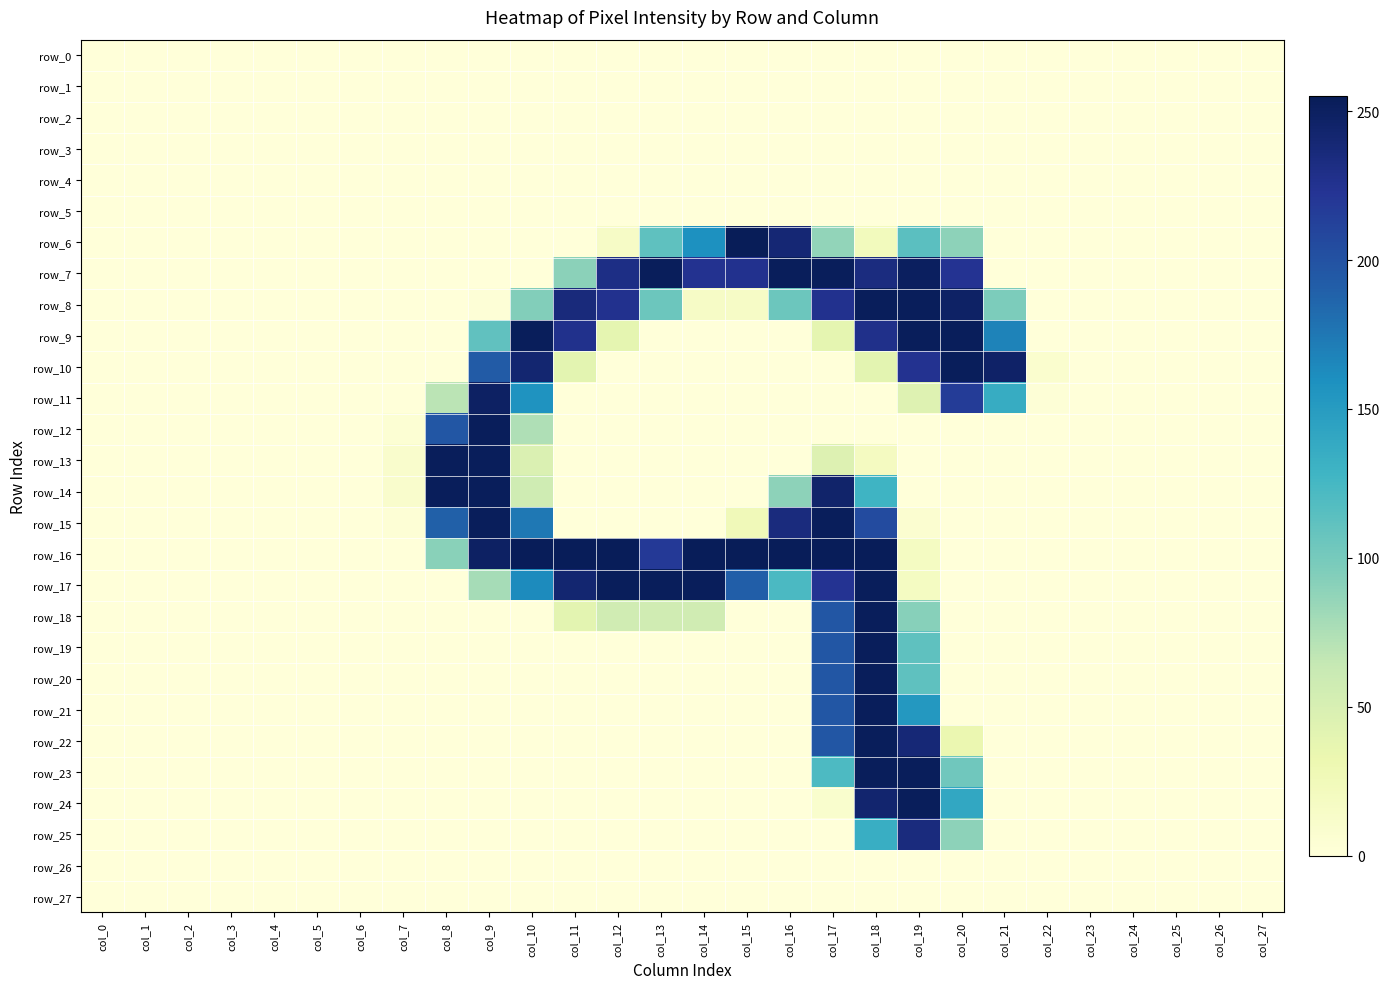

The row_6 series shows 0 at col_8. True or false?

True